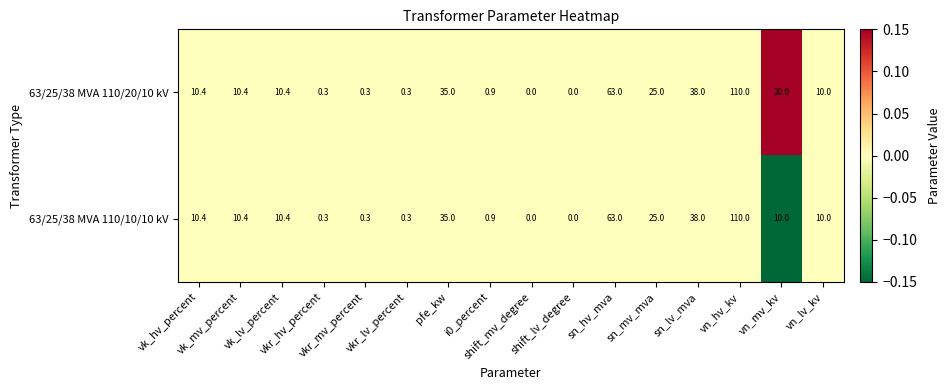

Rank the series by their average value, from highest to lowest.

63/25/38 MVA 110/20/10 kV, 63/25/38 MVA 110/10/10 kV